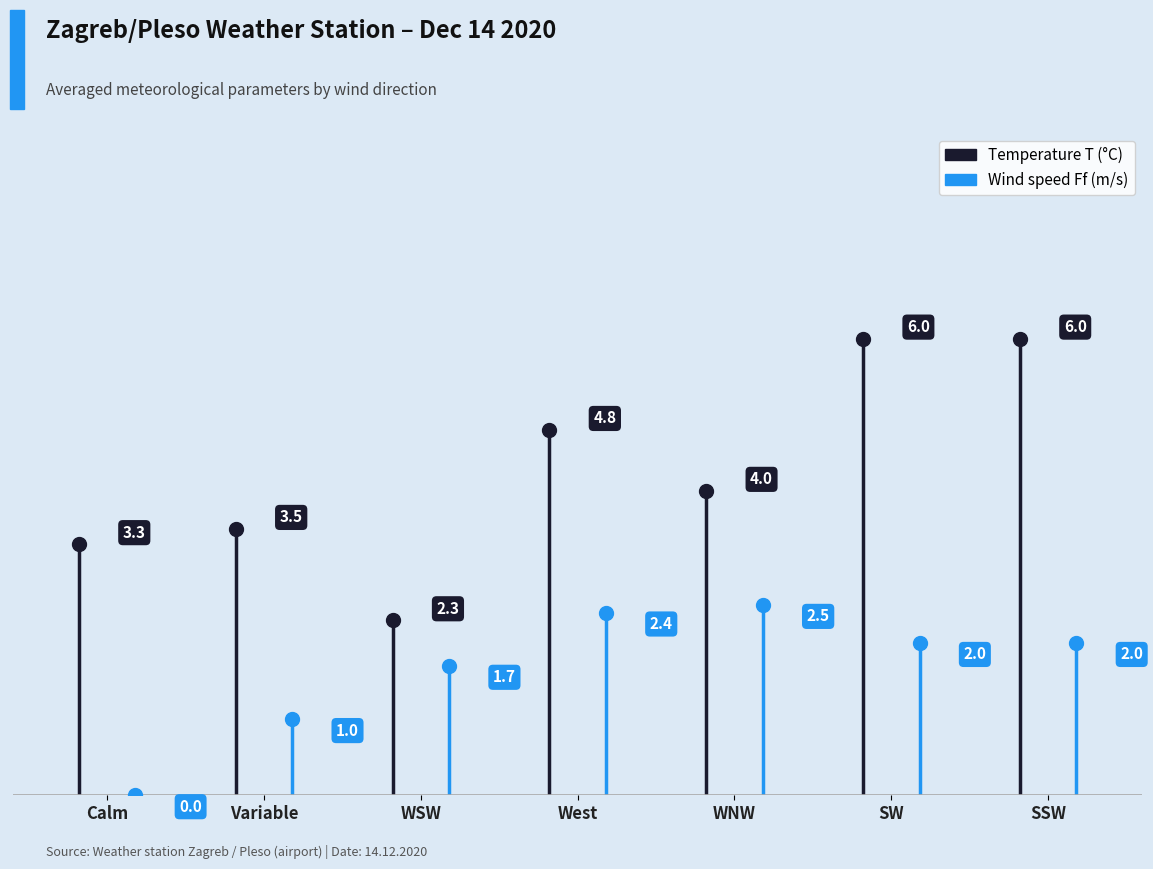

Rank the series by their average value, from lowest to highest.

Ff (m/s), T (°C)